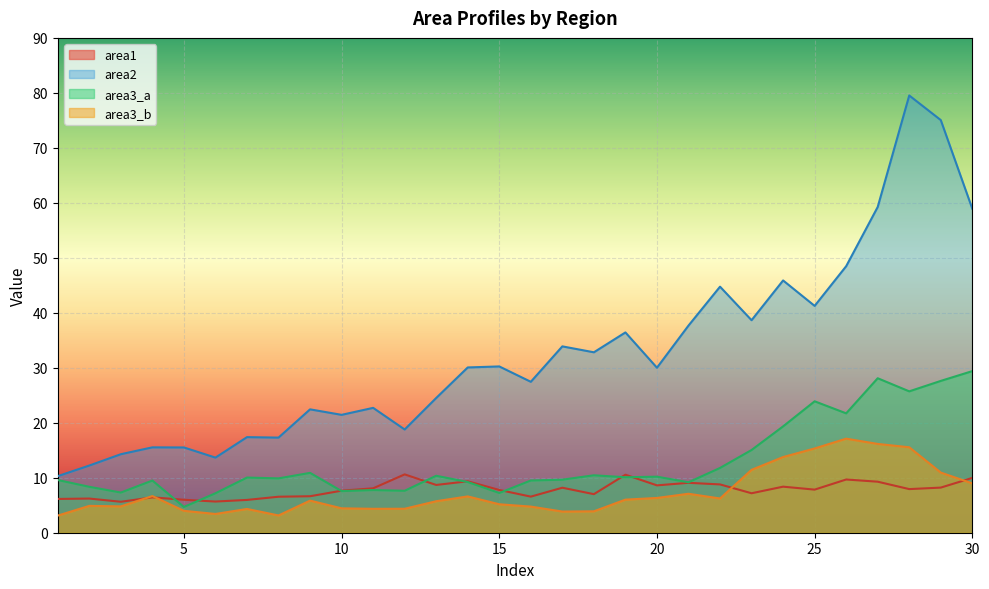

True or false: area3_b and area3_a intersect in this chart.

False